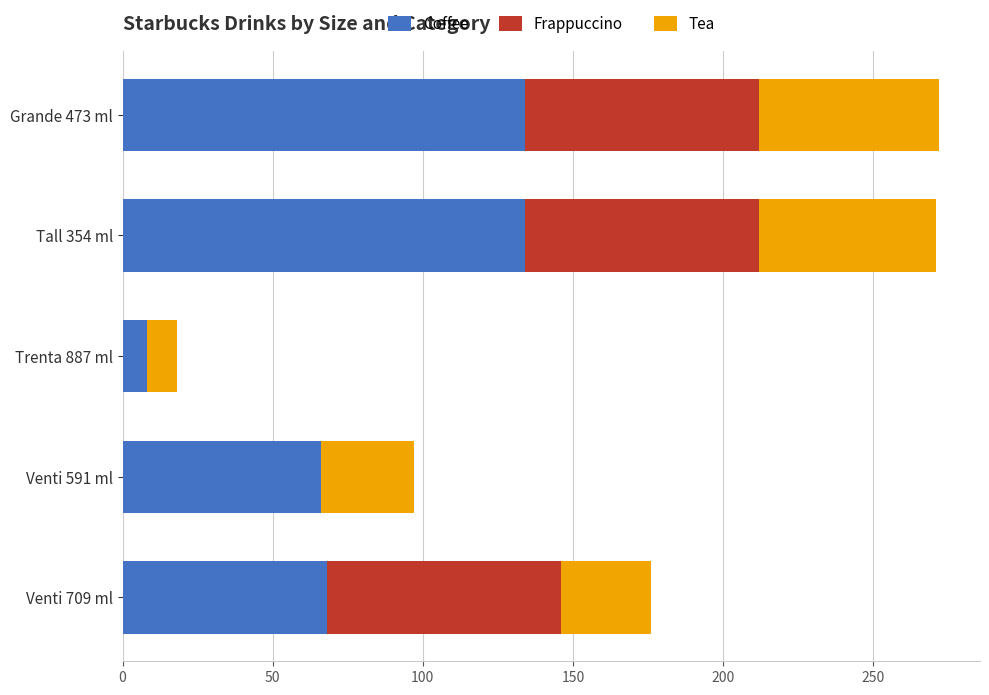

What is the highest value of the Coffee series?

134